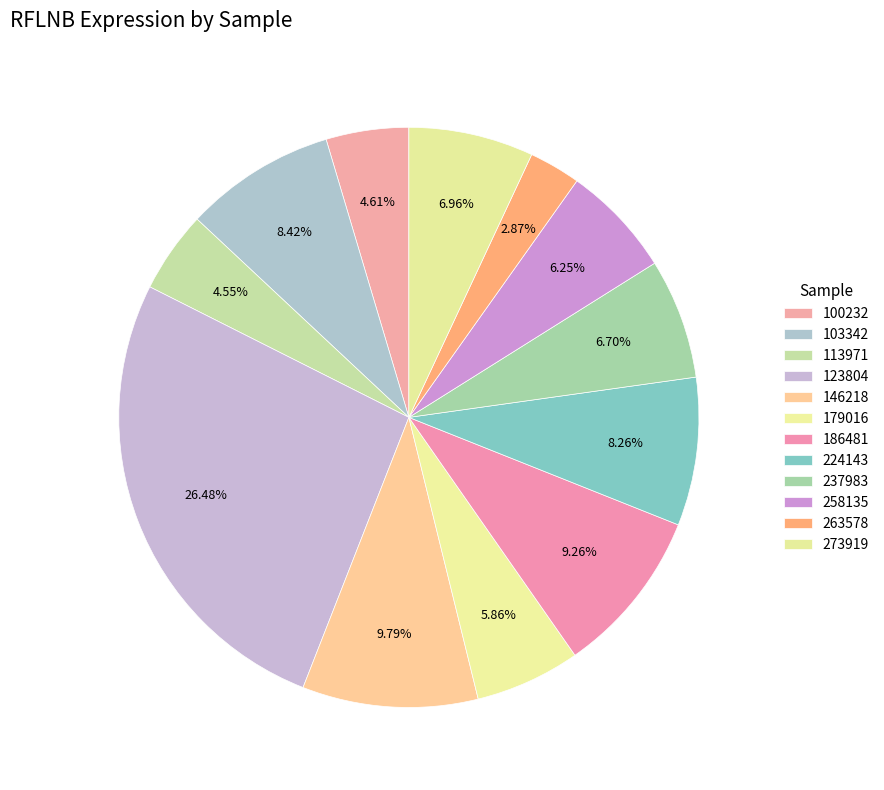

To the nearest percent, what portion does 113971 represent?

5%